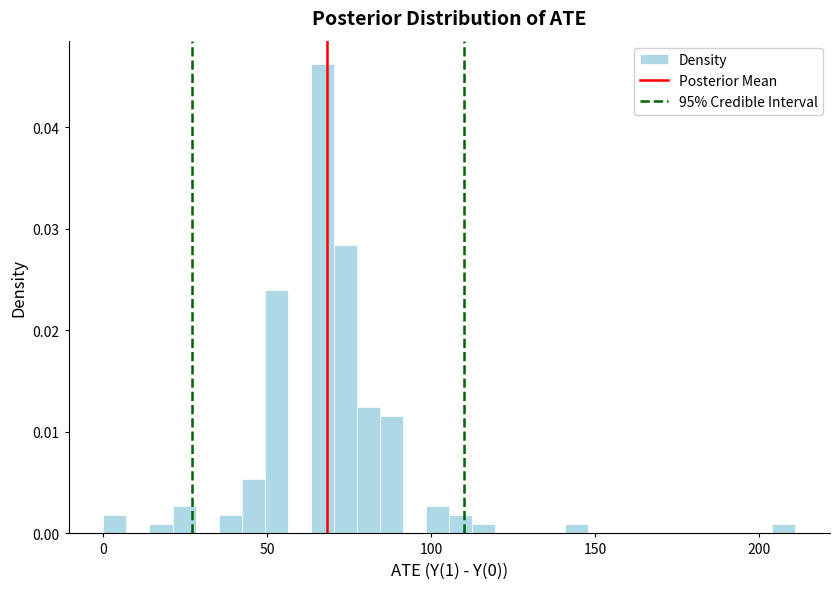

Around what value on the x-axis is the tallest bar? Give the approximate position of its centre, as read against the axis.

65